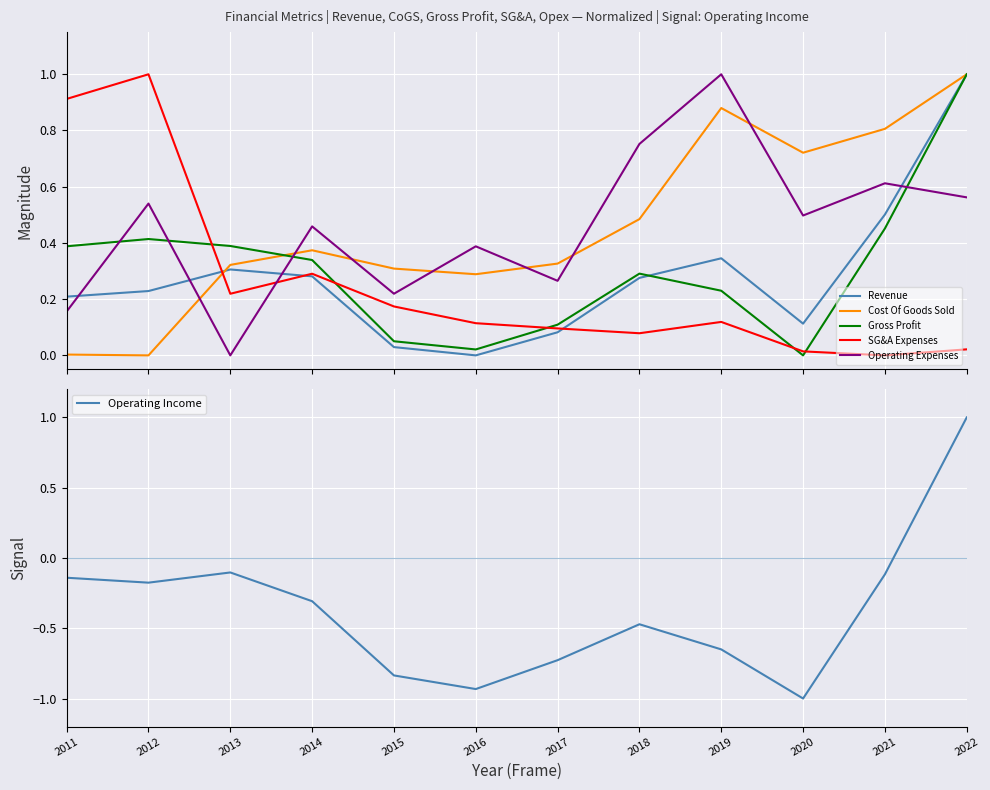

At which label is Gross Profit closest to 0?

2020